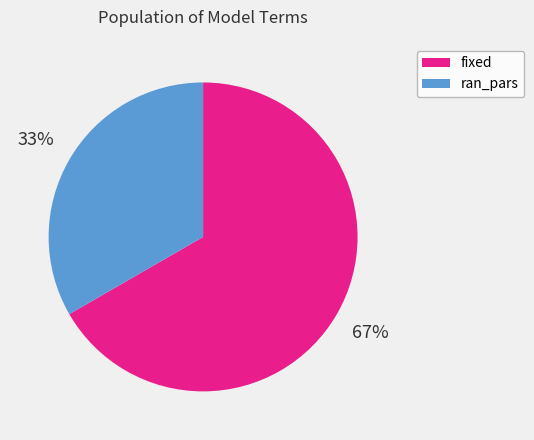

To the nearest percent, what portion does fixed represent?

67%